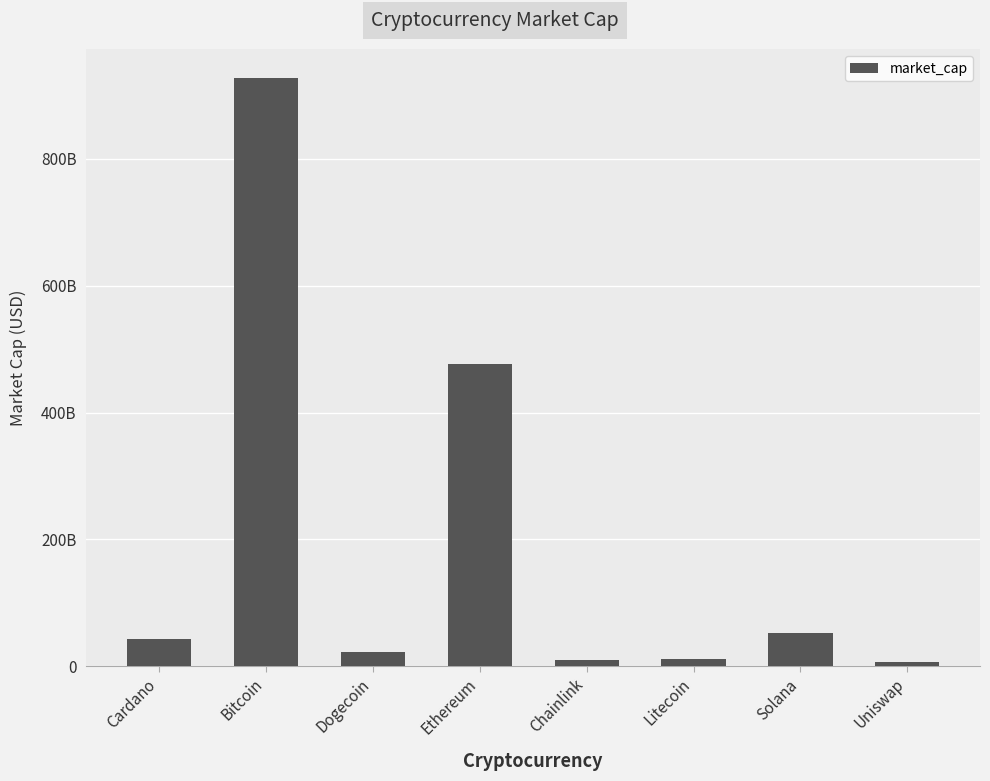

What is the difference between the maximum and minimum values?

920097295988